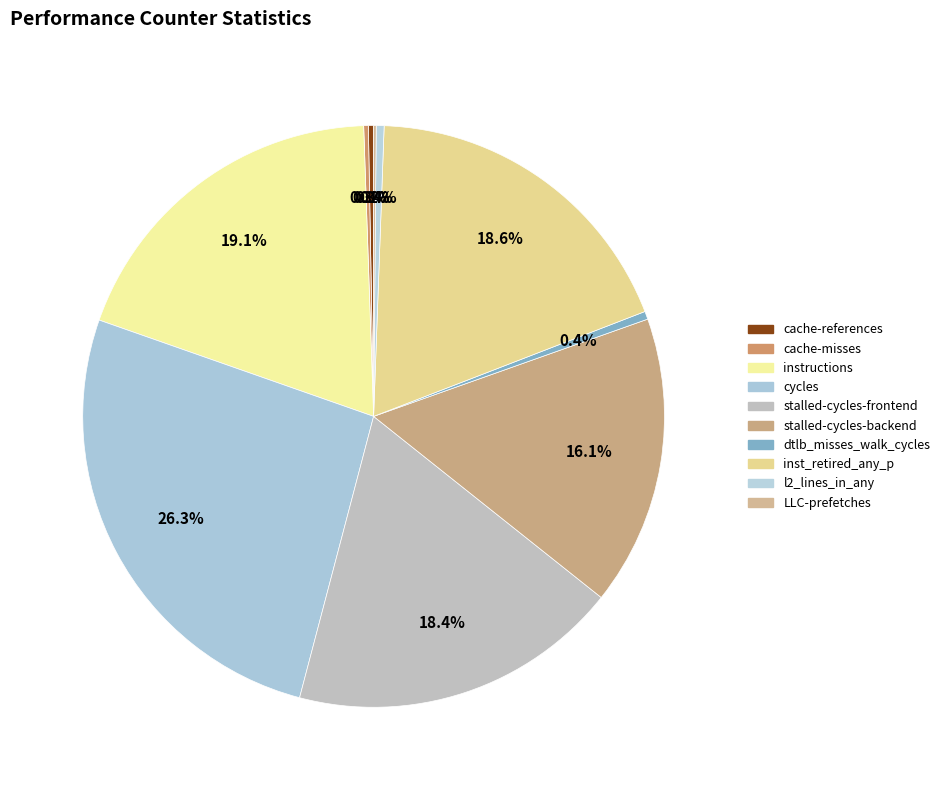

True or false: l2_lines_in_any accounts for 8% of the total.

False